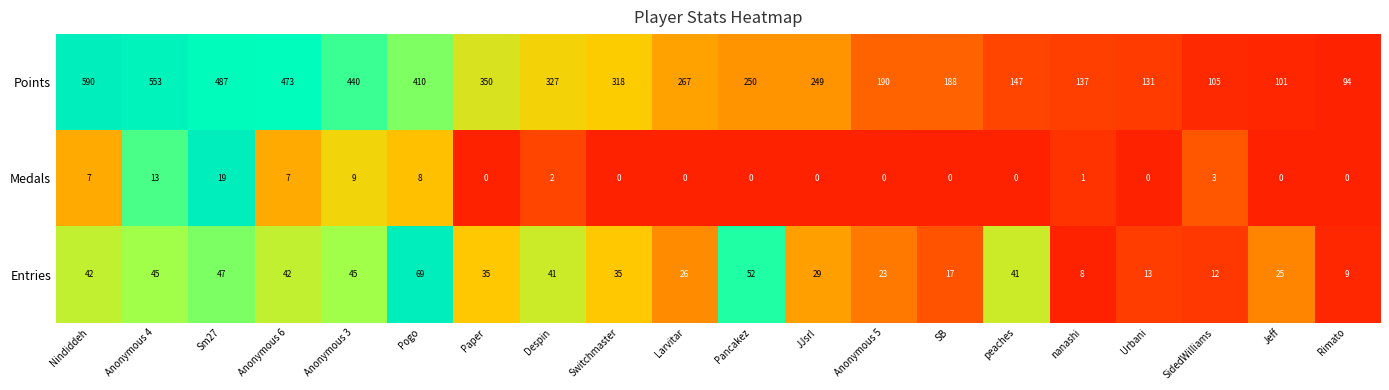

What is the difference between the Entries values at nanashi and Pancakez?

44